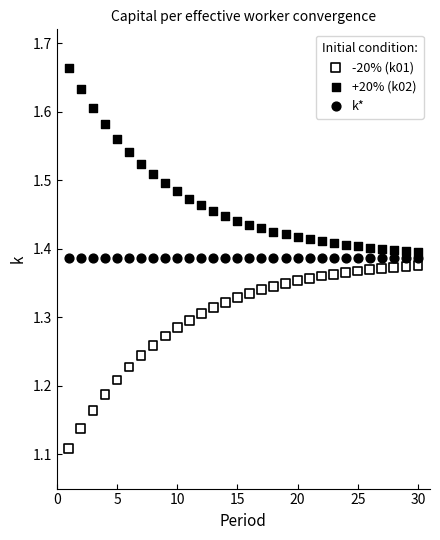

Which series contains the highest Y value?

+20% (k02)